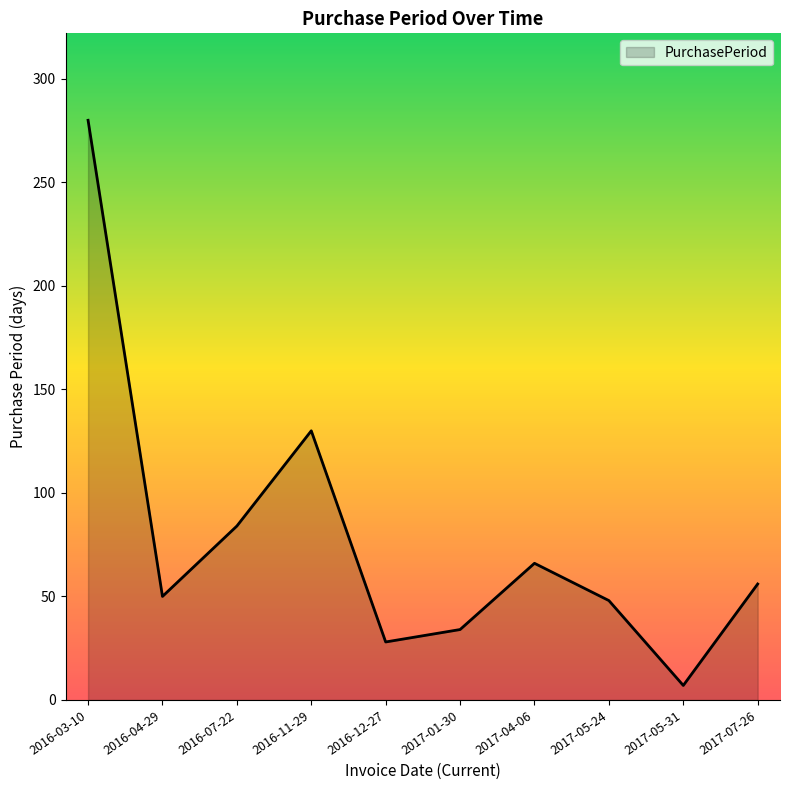

What is the difference between the second highest and second lowest values?

102